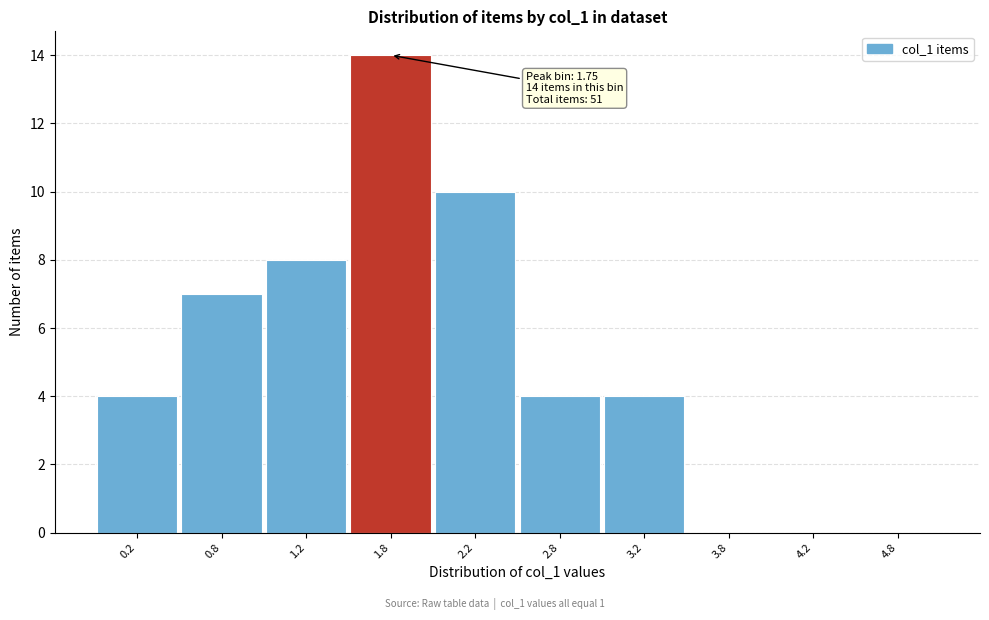

Which range on the x-axis has the tallest bar?

1.5 to 2.0